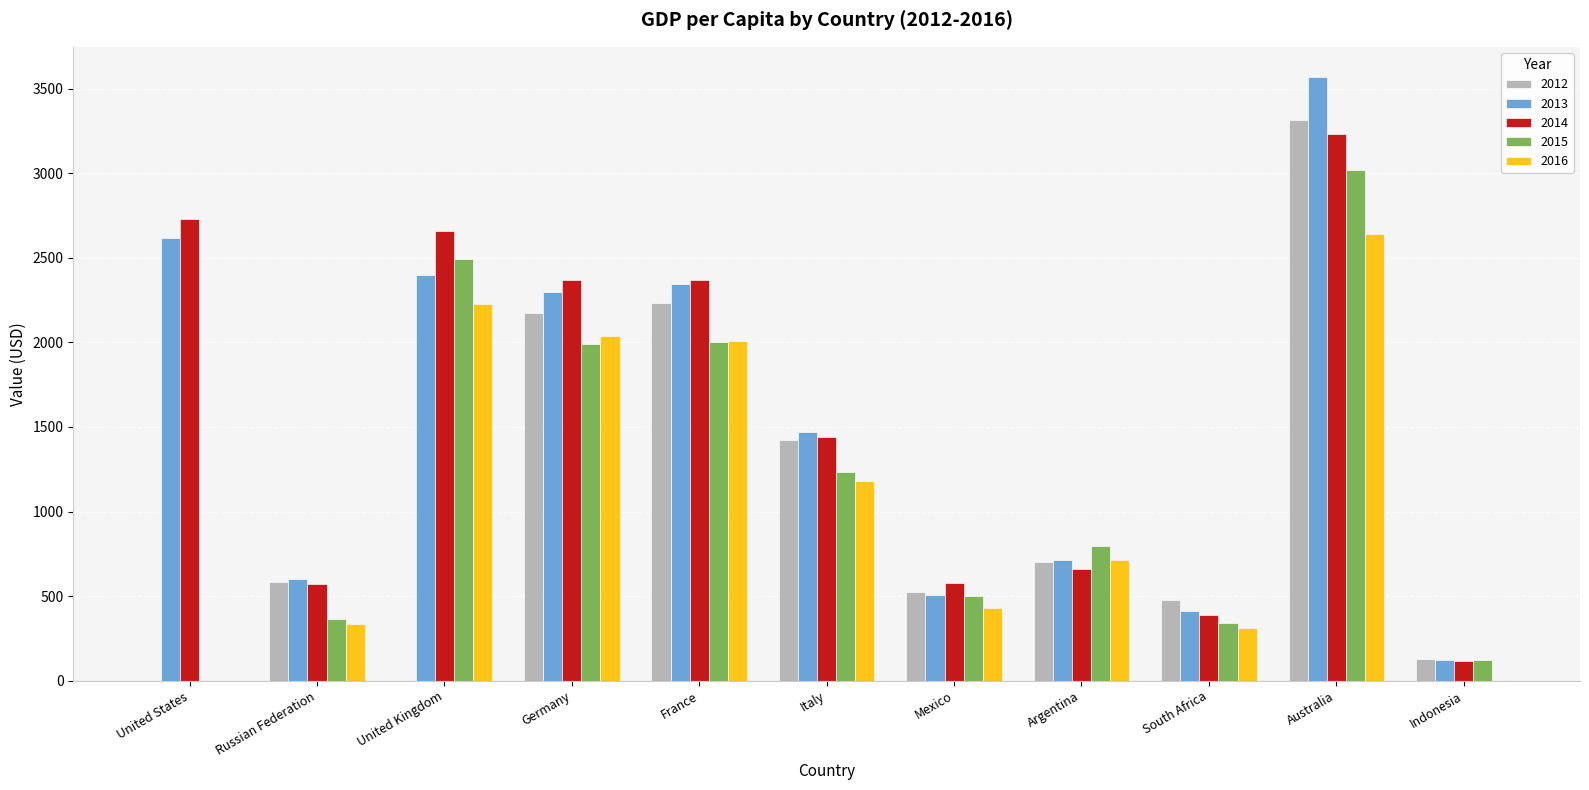

Between France and South Africa, which series saw the biggest shift?

2014